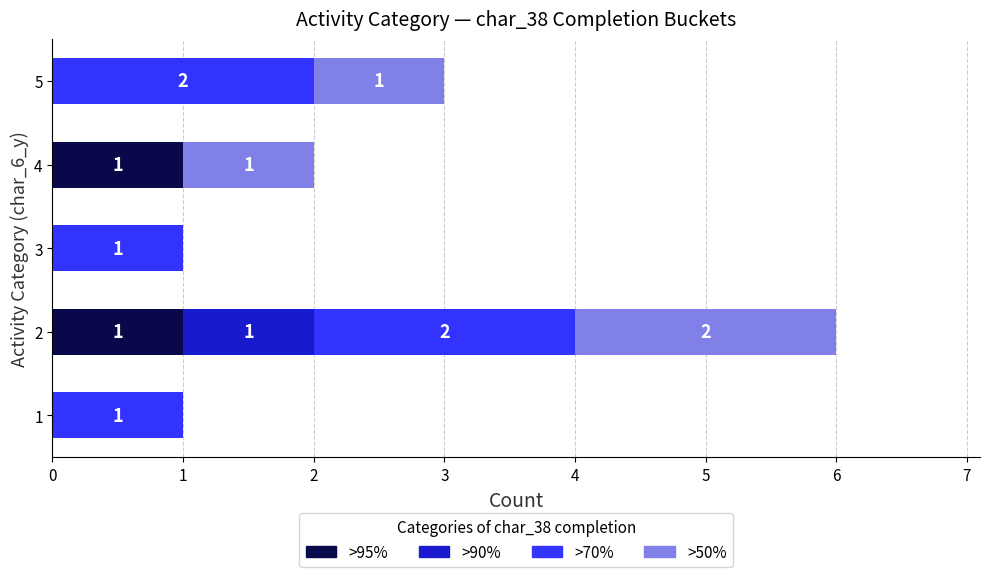

What is the total value across all series at 2?

6